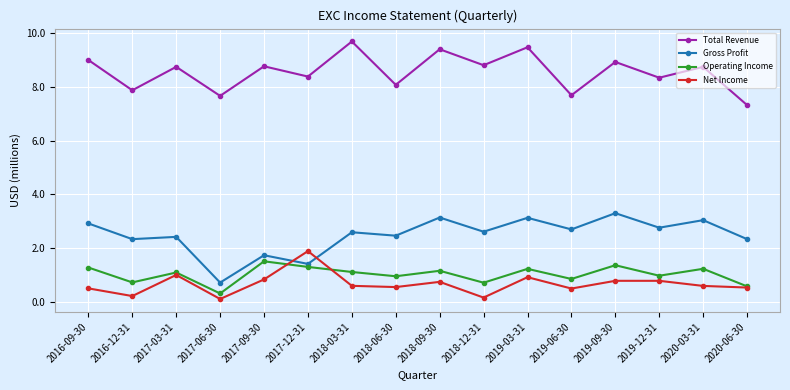

The Total Revenue series shows 9.0 at 2016-09-30. True or false?

True